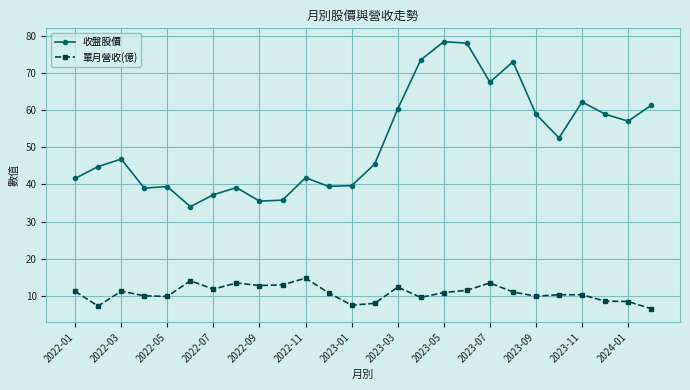

True or false: 收盤股價 and 單月營收(億) cross at least once.

False